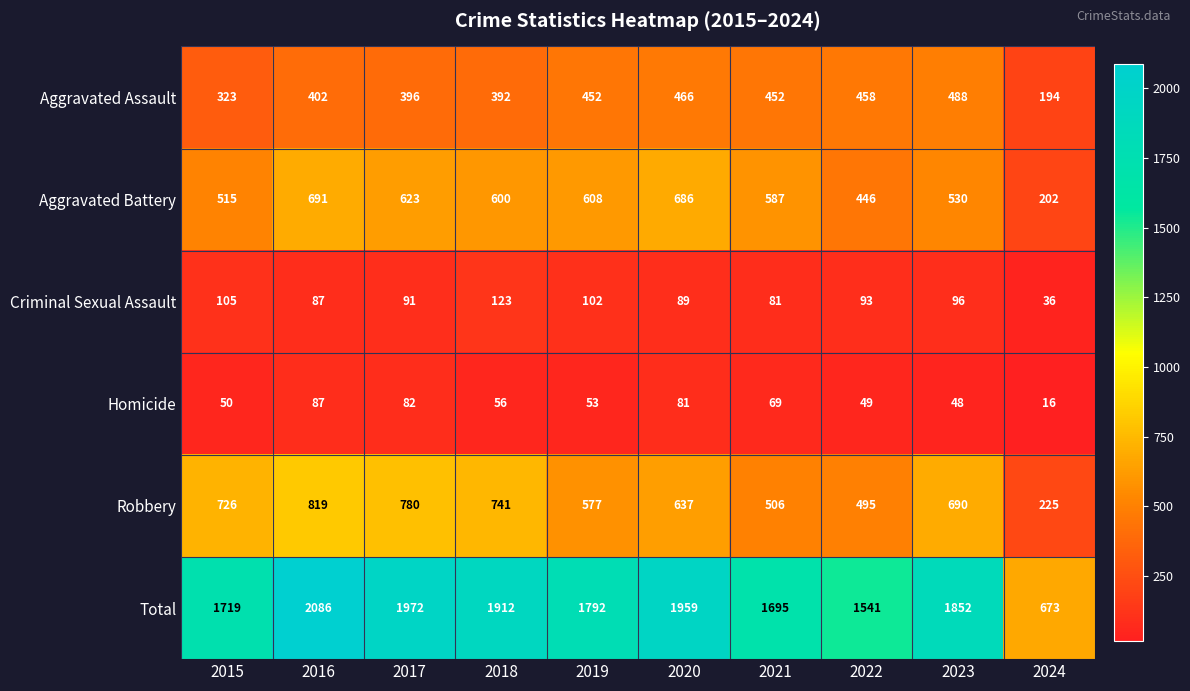

Between 2017 and 2021, which series saw the biggest shift?

Total